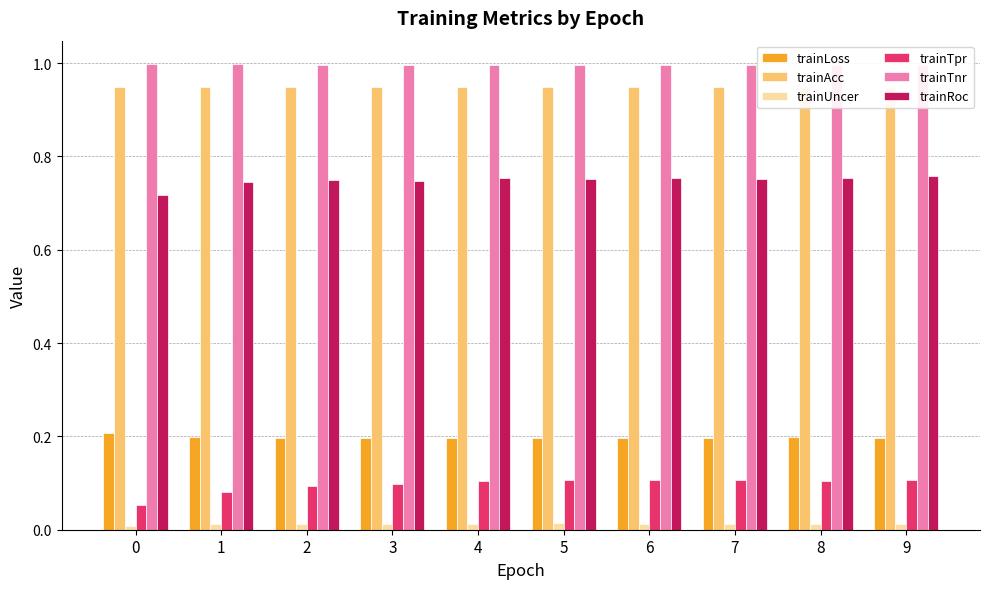

Reading left to right, extract all data points from this chart.

trainLoss: 0.2	0.2	0.2	0.2	0.2	0.2	0.2	0.2	0.2	0.2
trainAcc: 0.9	0.9	0.9	0.9	0.9	0.9	0.9	0.9	0.9	0.9
trainUncer: 0.0	0.0	0.0	0.0	0.0	0.0	0.0	0.0	0.0	0.0
trainTpr: 0.1	0.1	0.1	0.1	0.1	0.1	0.1	0.1	0.1	0.1
trainTnr: 1.0	1.0	1.0	1.0	1.0	1.0	1.0	1.0	1.0	1.0
trainRoc: 0.7	0.7	0.7	0.7	0.8	0.8	0.8	0.8	0.8	0.8